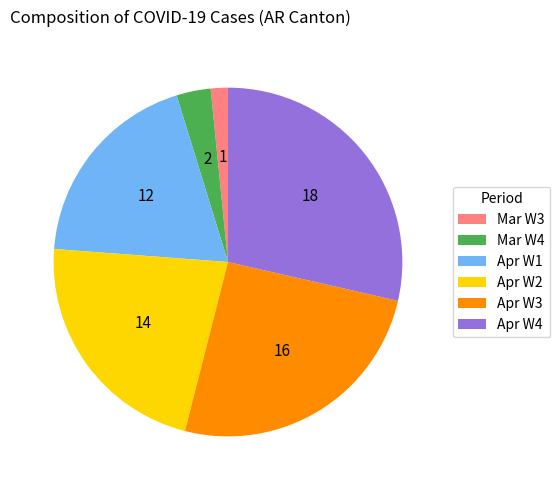

Which slice is the largest?

Apr W4